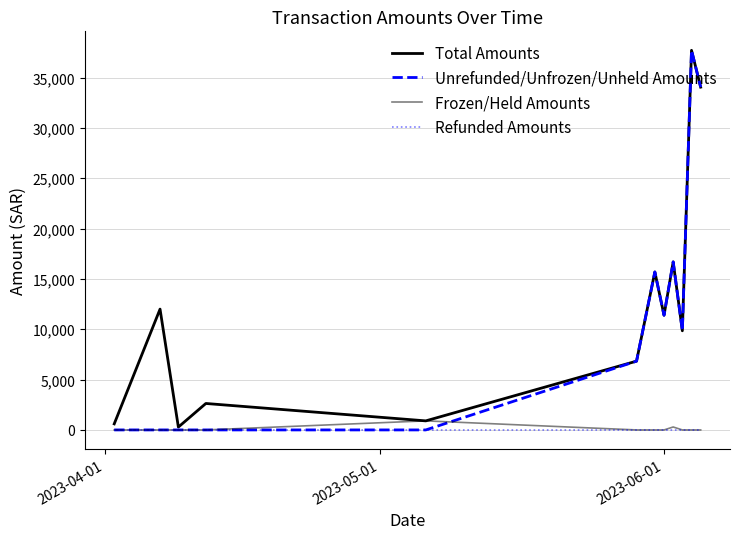

Is this an area chart (filled region under the line)?

No